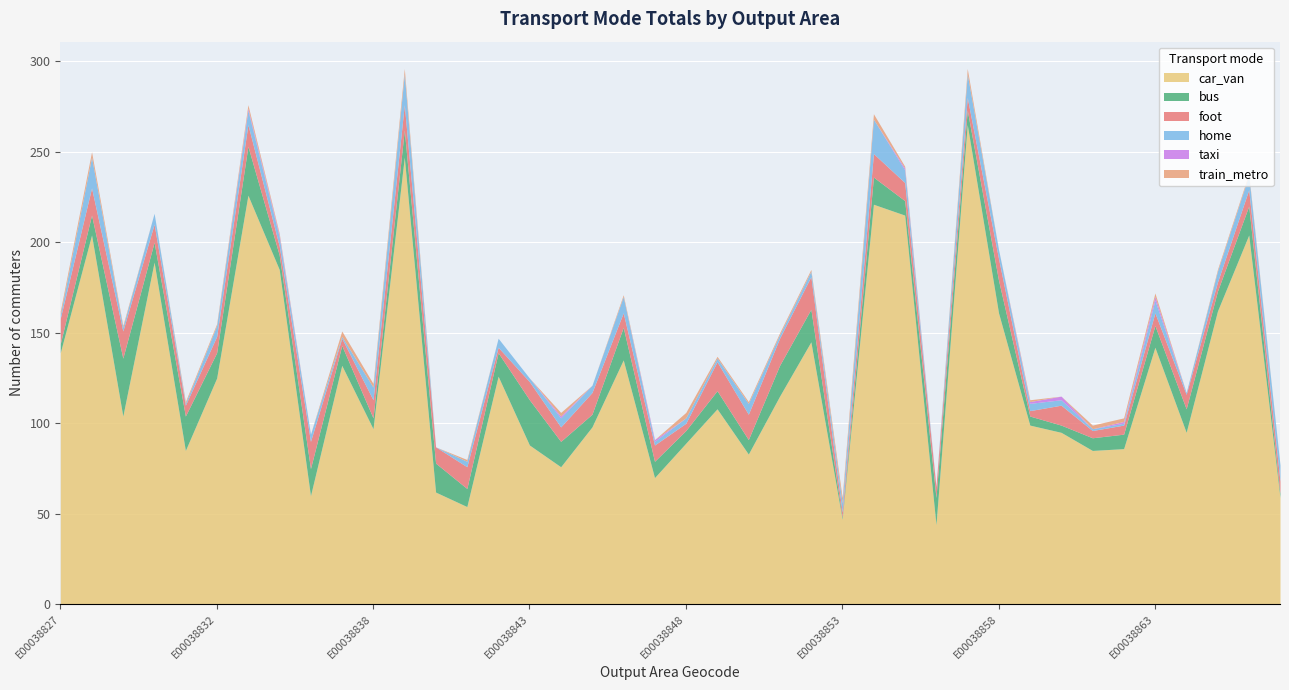

What is the lowest value of the car_van series?

44